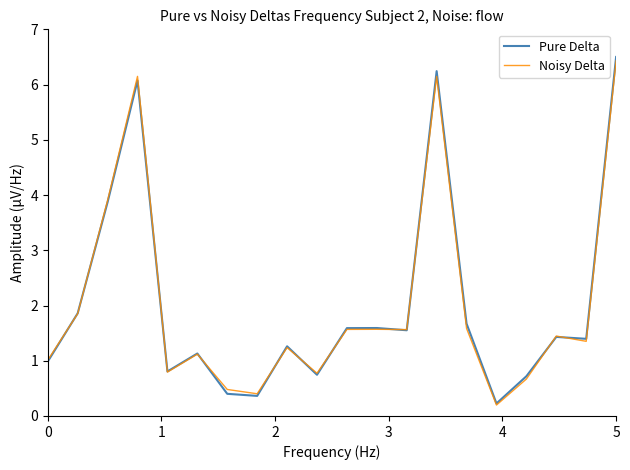

Does the chart display data point markers on the line(s)?

No